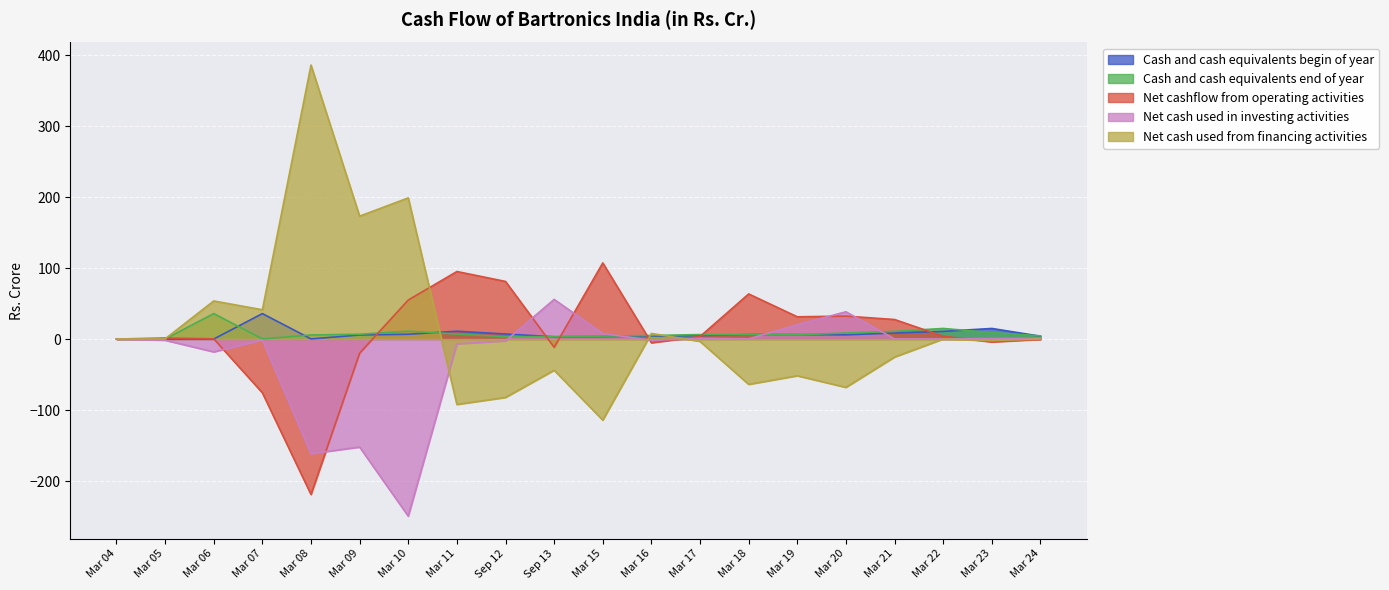

What is the minimum value shown in the chart?

-249.5